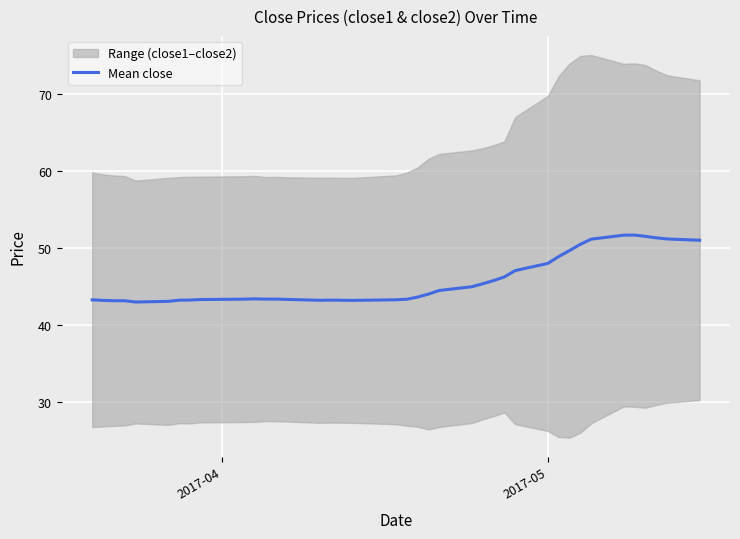

What is the highest value of the Mean close series?

51.7